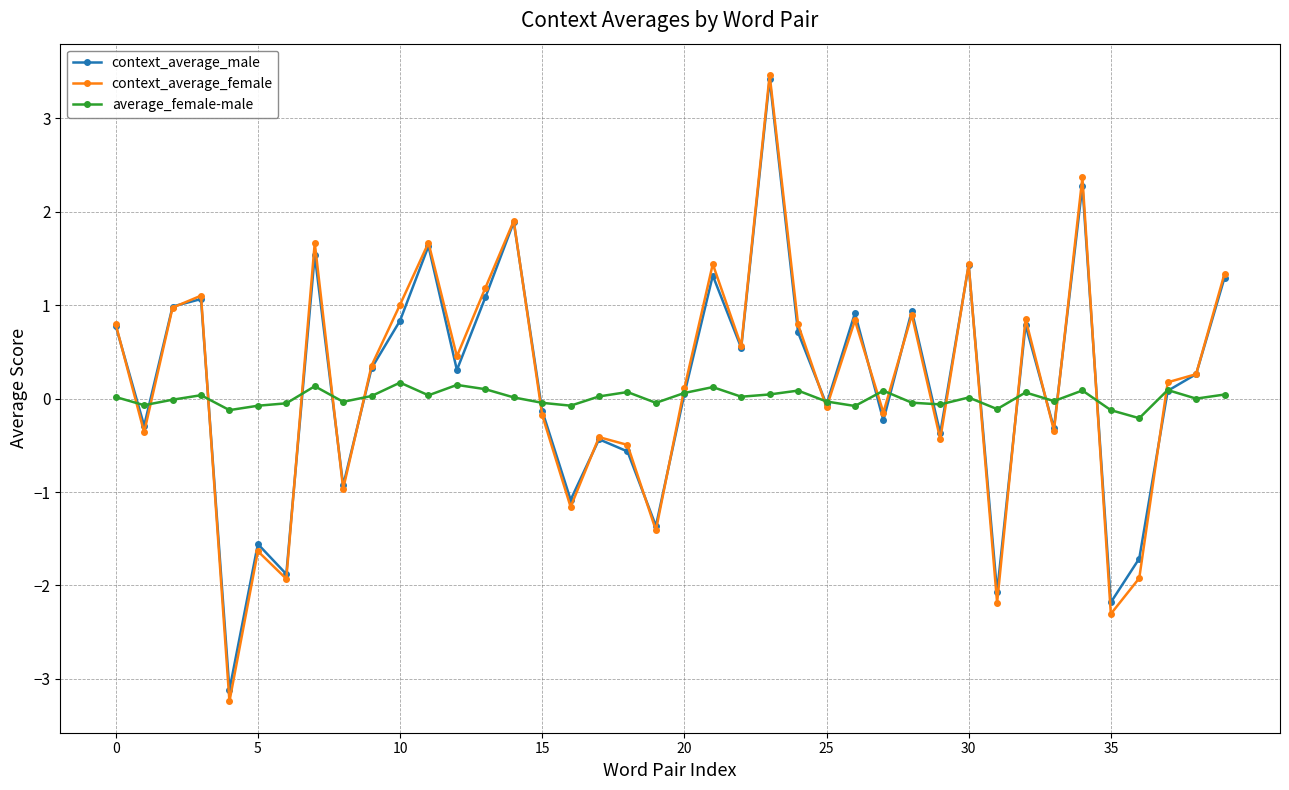

Which series has the largest range (max minus min)?

context_average_female